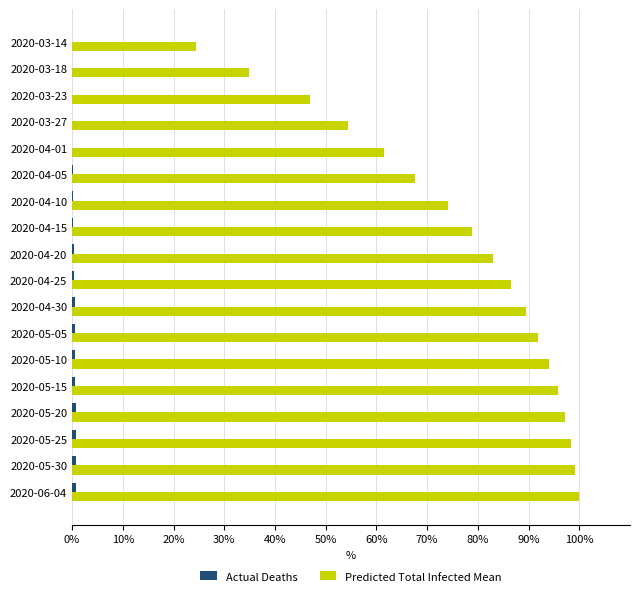

Which series has the largest total across all categories?

Predicted Total Infected Mean